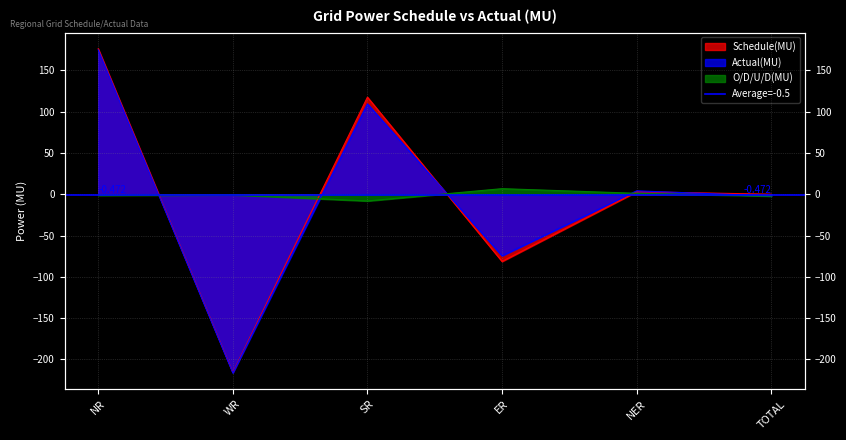

What is the difference between the second highest and second lowest values in the Schedule(MU) series?

198.9